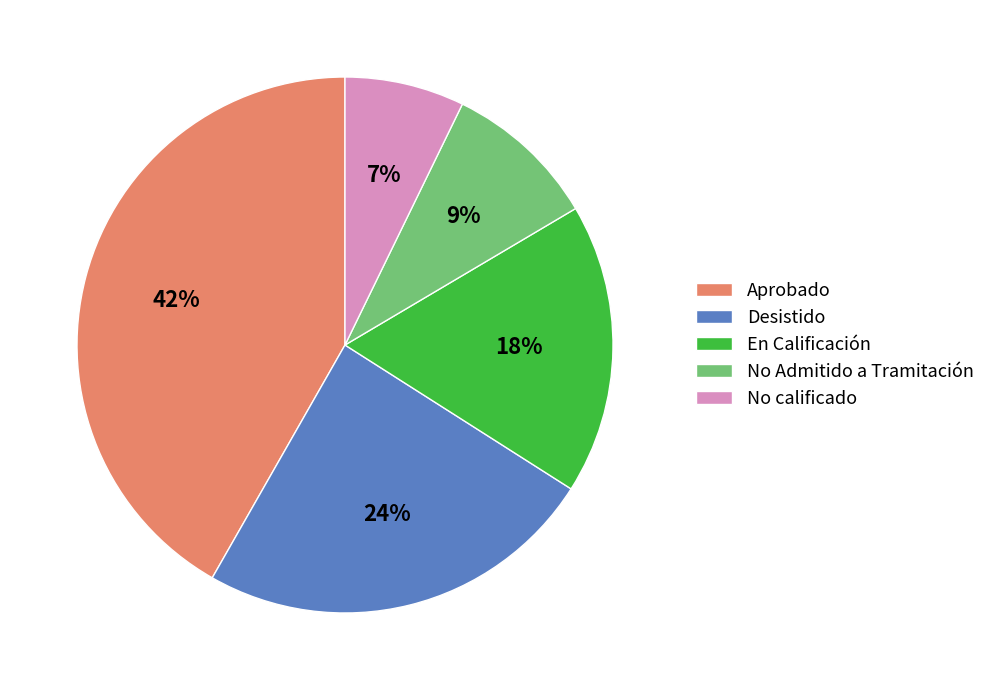

Does No calificado represent more than half of the total?

No